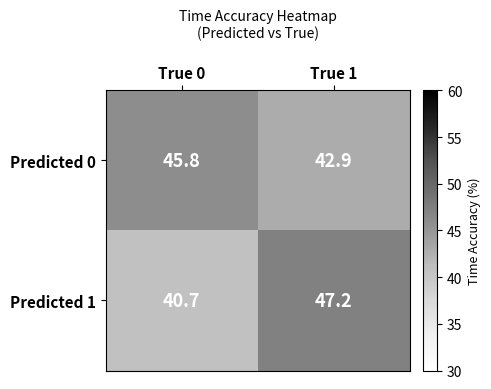

Which series has the largest range (max minus min)?

Predicted 1